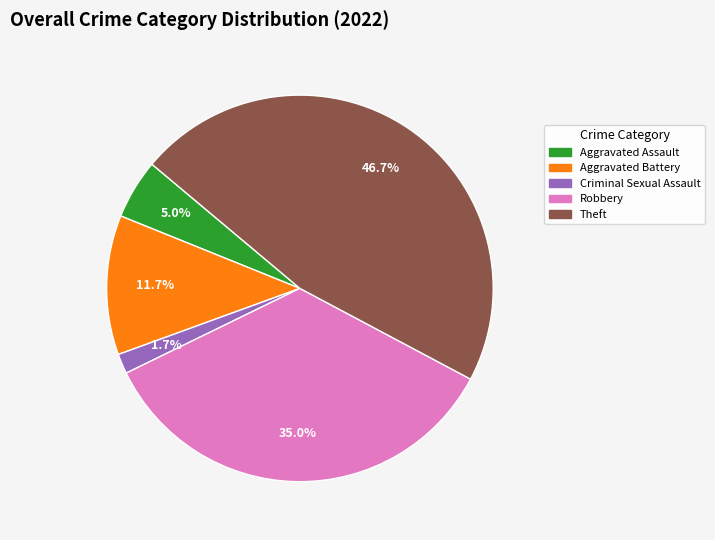

Do Criminal Sexual Assault and Theft together represent more than half of the pie?

No